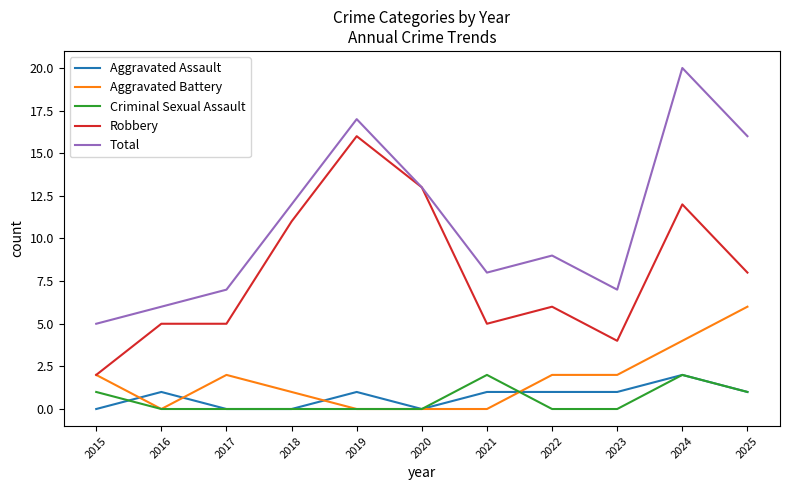

Reading left to right, list all the values displayed in this chart.

Aggravated Assault: 2015=0	2016=1	2017=0	2018=0	2019=1	2020=0	2021=1	2022=1	2023=1	2024=2	2025=1
Aggravated Battery: 2015=2	2016=0	2017=2	2018=1	2019=0	2020=0	2021=0	2022=2	2023=2	2024=4	2025=6
Criminal Sexual Assault: 2015=1	2016=0	2017=0	2018=0	2019=0	2020=0	2021=2	2022=0	2023=0	2024=2	2025=1
Robbery: 2015=2	2016=5	2017=5	2018=11	2019=16	2020=13	2021=5	2022=6	2023=4	2024=12	2025=8
Total: 2015=5	2016=6	2017=7	2018=12	2019=17	2020=13	2021=8	2022=9	2023=7	2024=20	2025=16